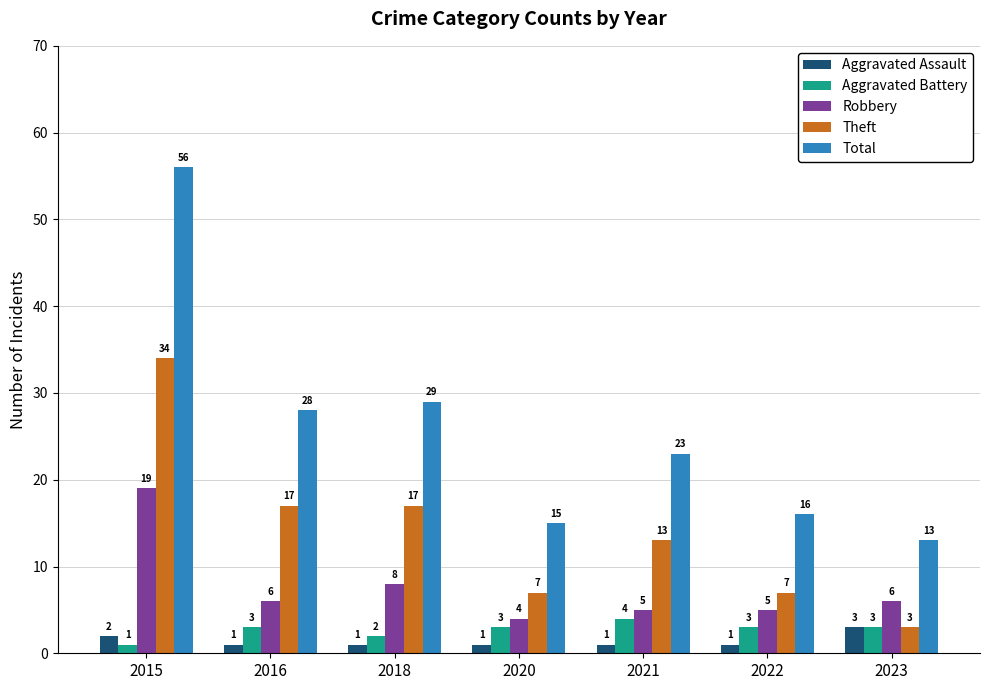

What is the lowest value of the Aggravated Assault series?

1